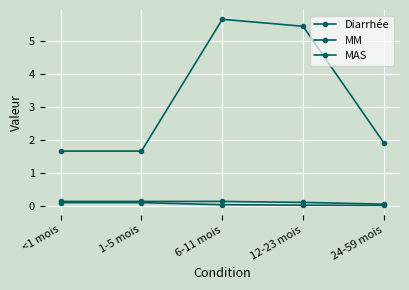

Which has a higher value, 24-59 mois or 1-5 mois?

24-59 mois